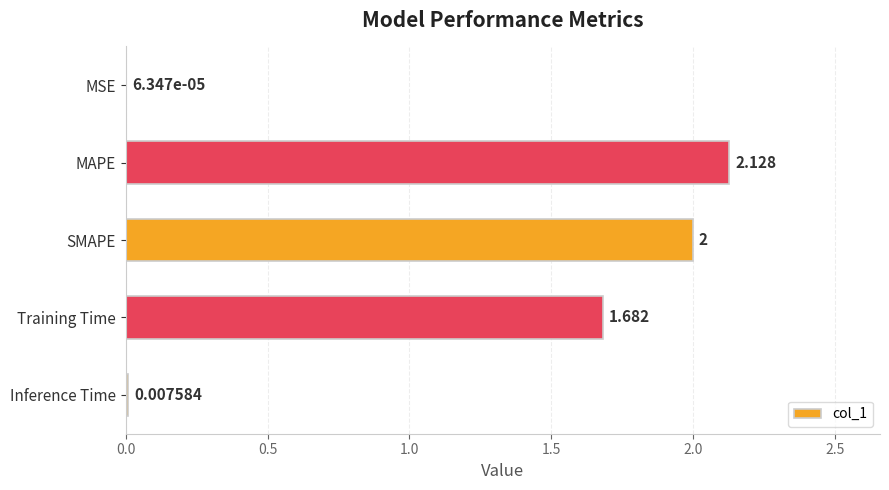

At which label is the value closest to 1?

Training Time